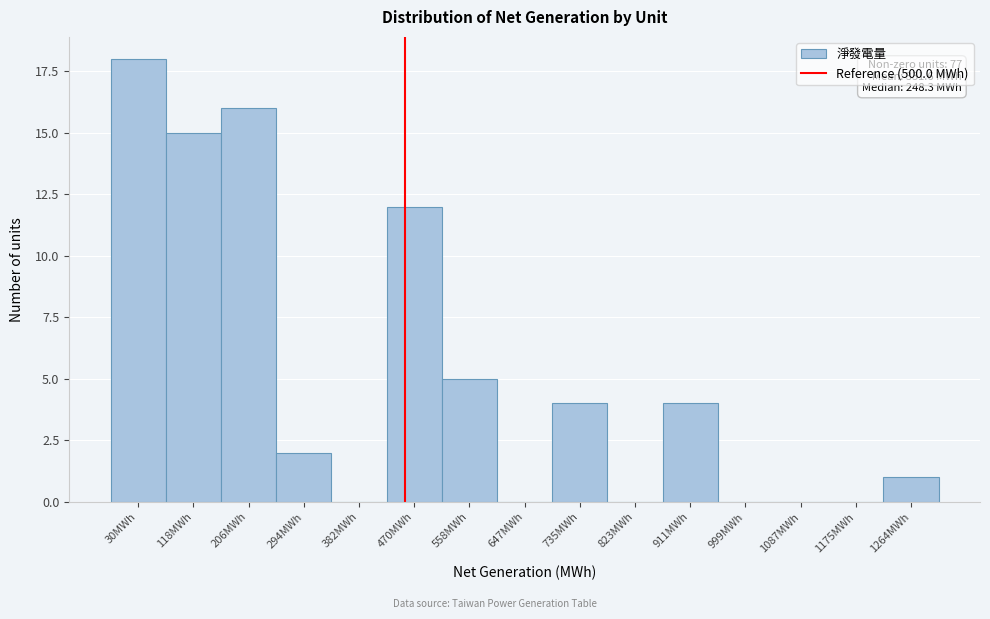

Reading left to right, extract all data points from this chart.

30MWh=18	118MWh=15	206MWh=16	294MWh=2	382MWh=0	470MWh=12	558MWh=5	647MWh=0	735MWh=4	823MWh=0	911MWh=4	999MWh=0	1087MWh=0	1175MWh=0	1264MWh=1